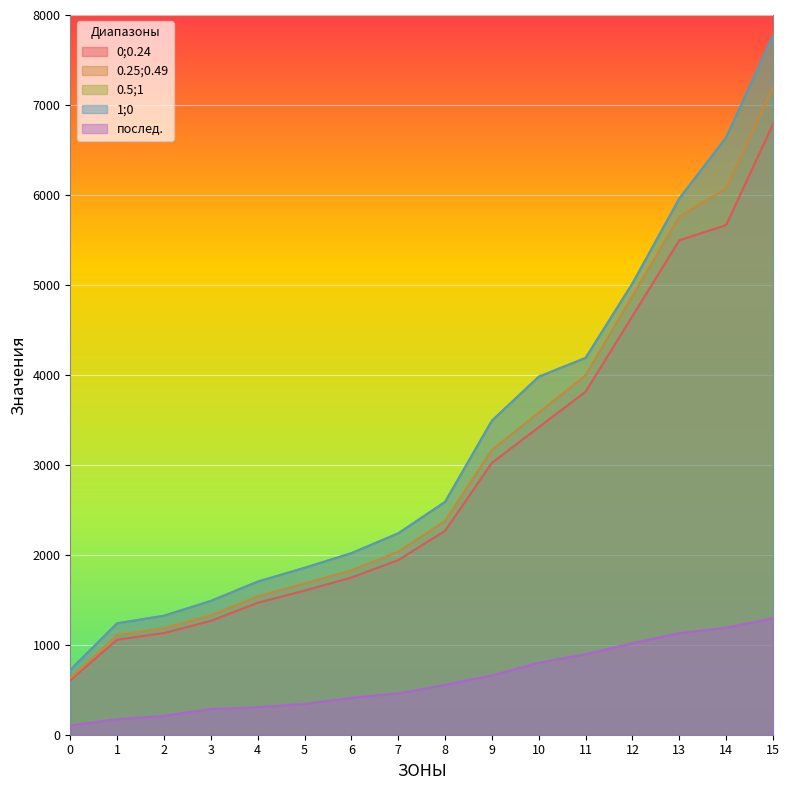

True or false: col_4 has more than 0 interior local peaks.

False